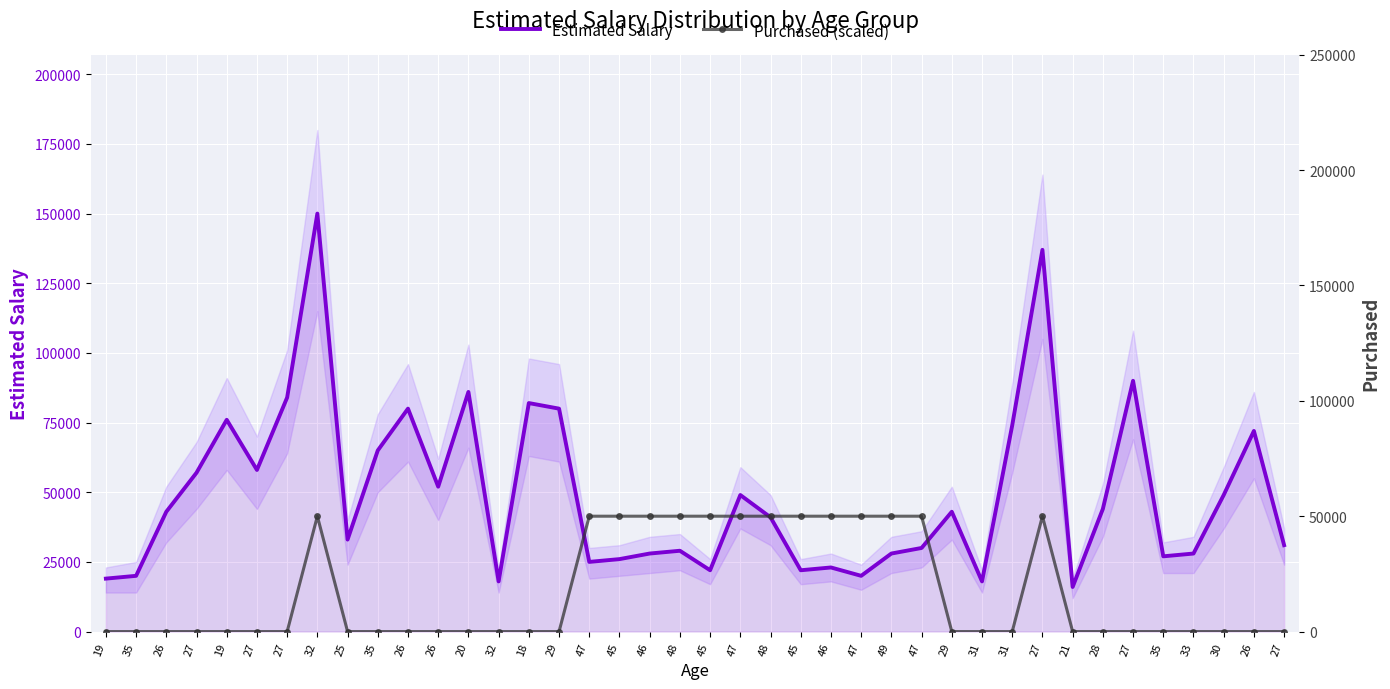

Which category has the highest value across all series?

32